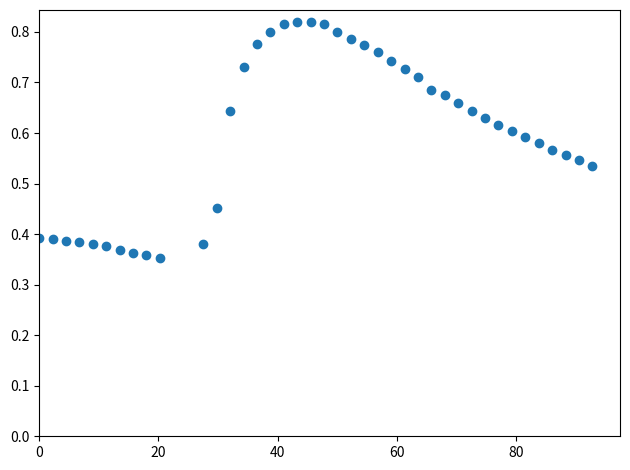

What is the range of X values (max minus min)?

92.8